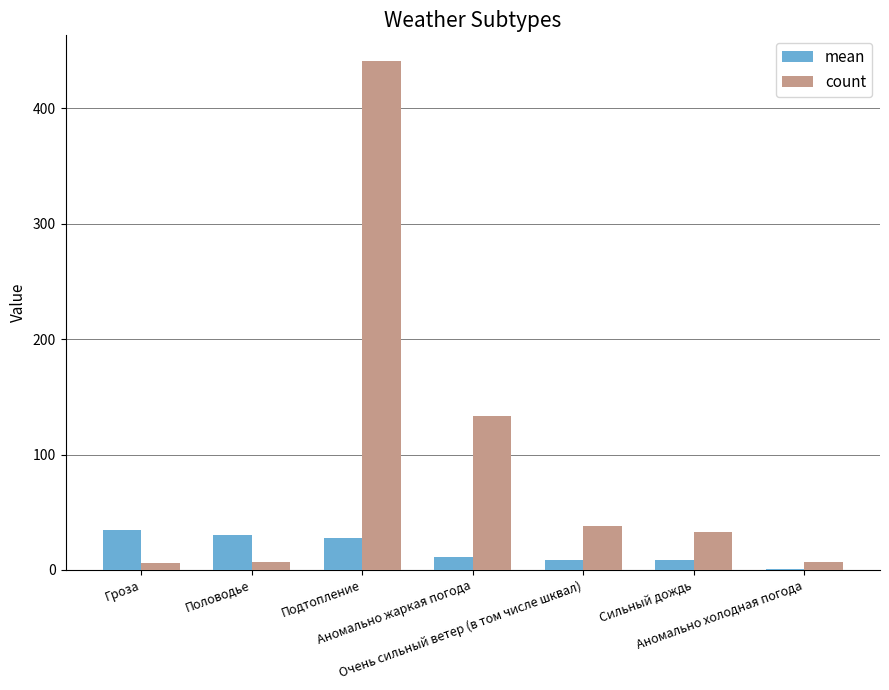

What is the highest value of the count series?

441.0